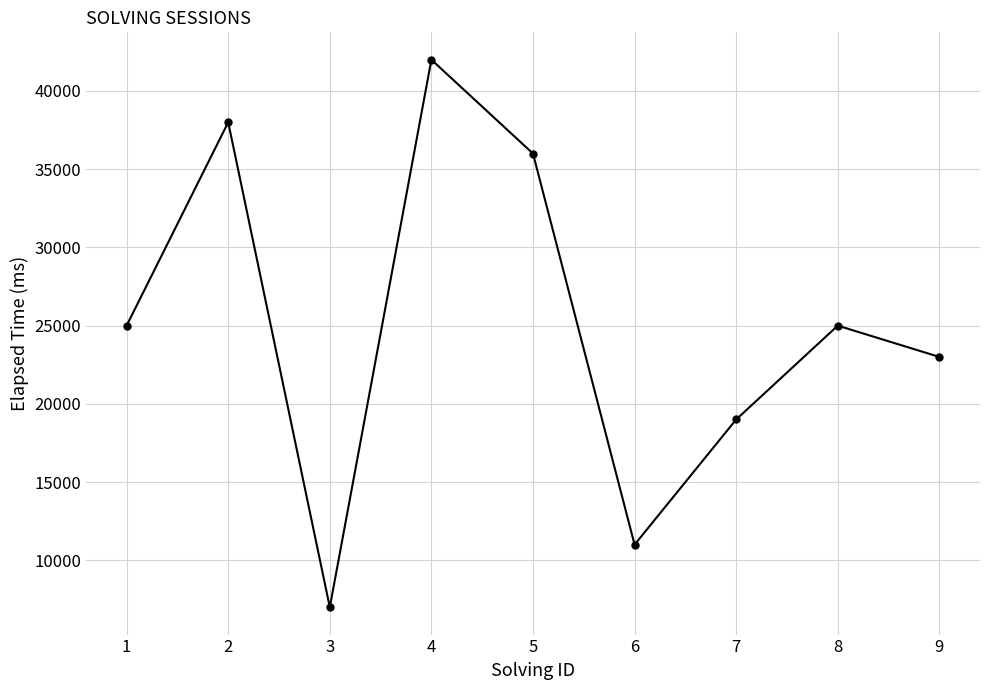

What is the approximate value at 3, to the nearest 100?

7000